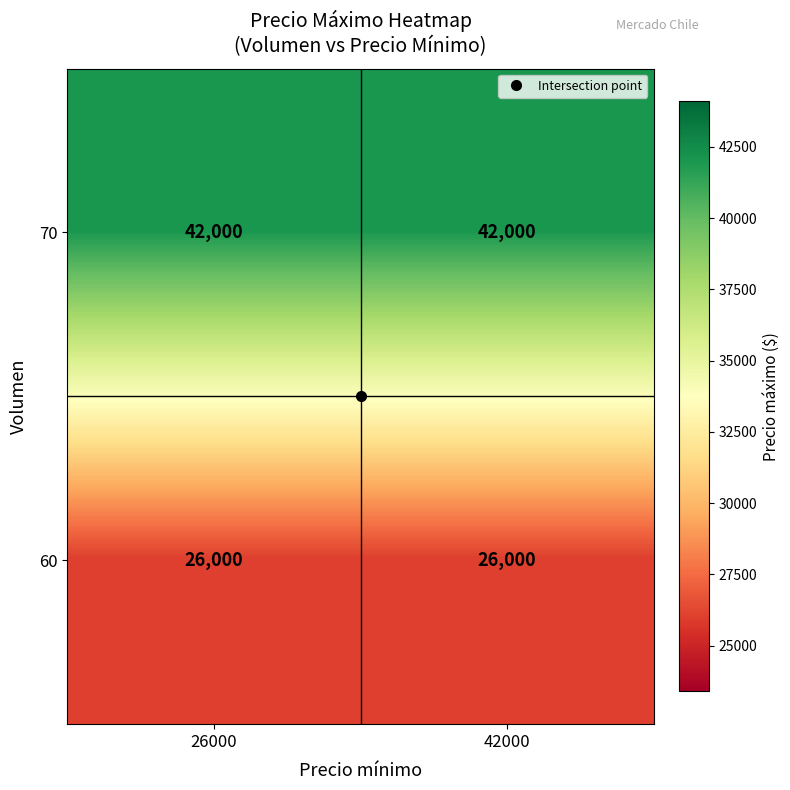

What is the highest value of the 60 series?

26000